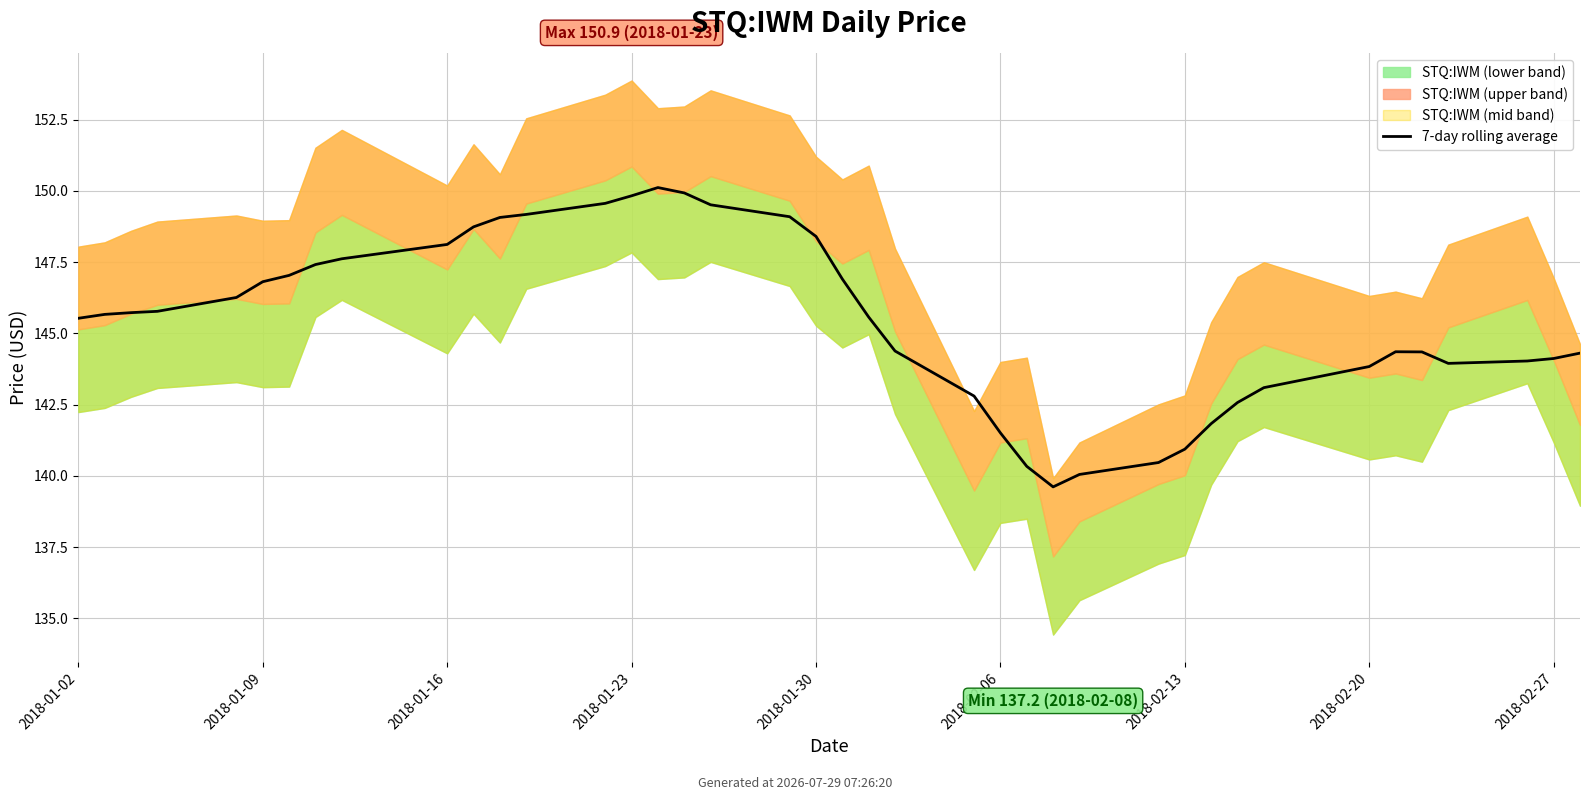

The chart shows a value of 246.0 at 28. True or false?

False